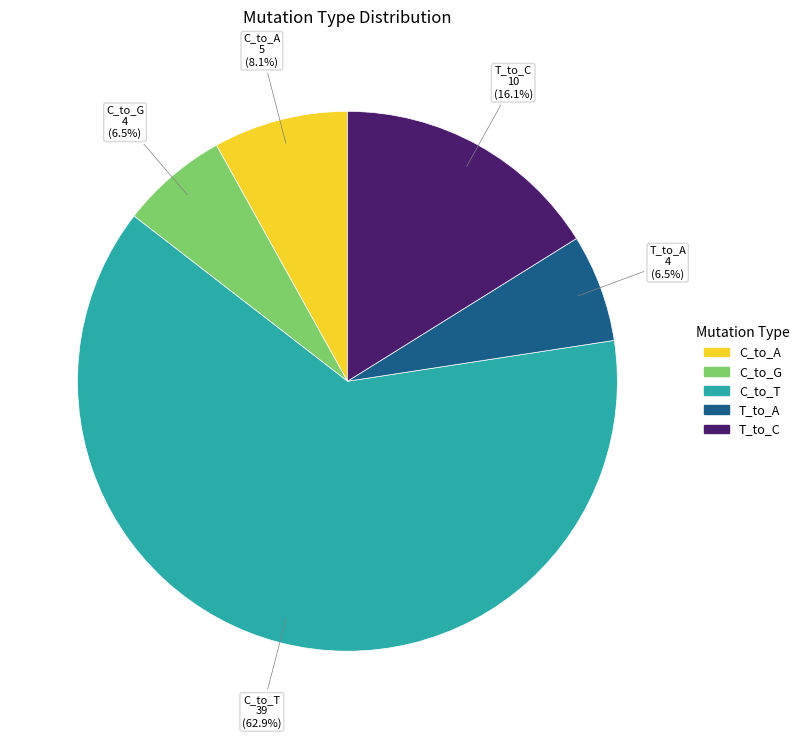

Does any single category account for the majority?

Yes